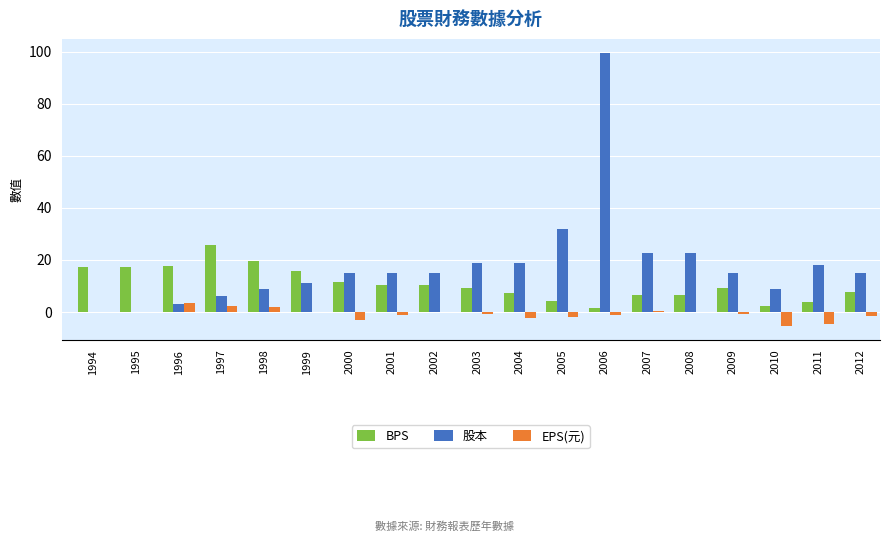

Which series has the largest range (max minus min)?

股本